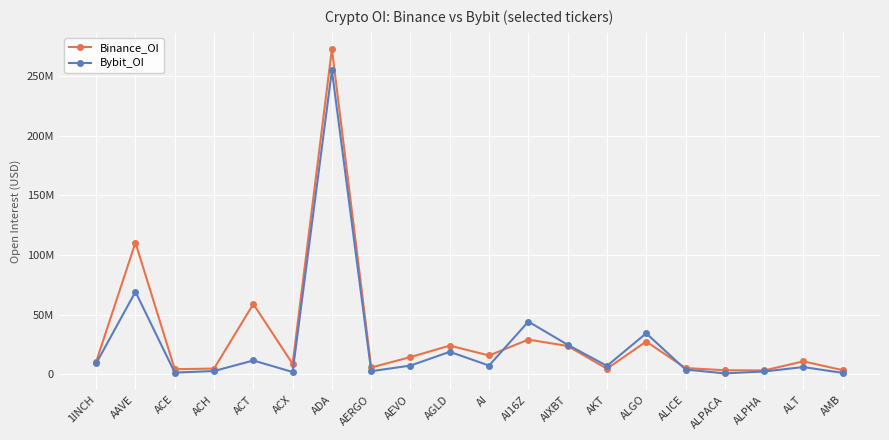

What is the label of the 15th point from the right?

ACX